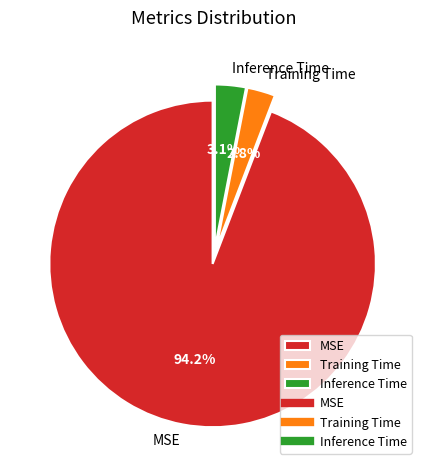

To the nearest percent, what portion does Training Time represent?

3%